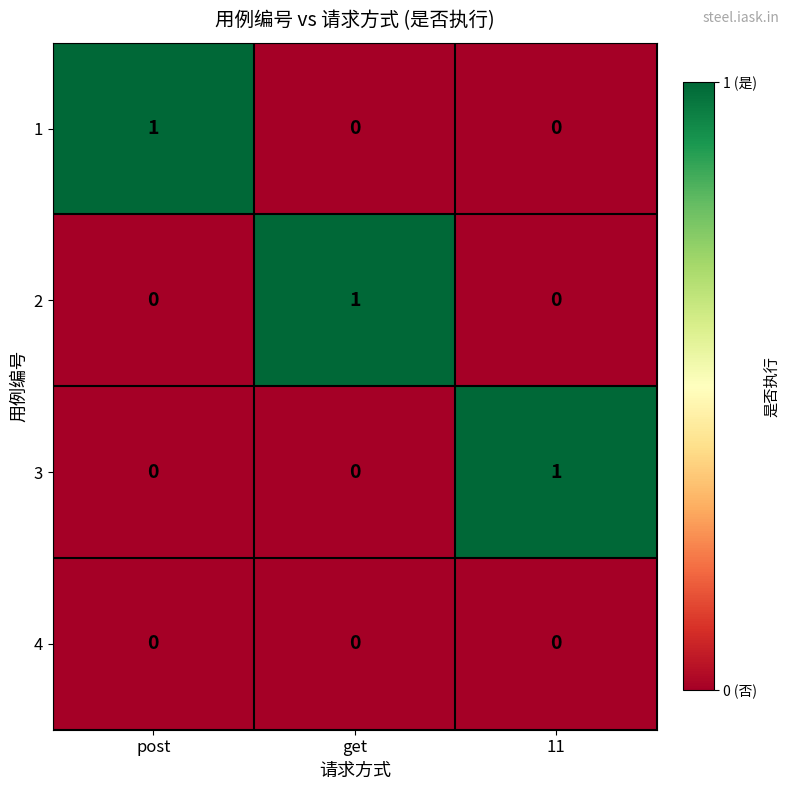

How many 3 values are between 0 and 1?

3